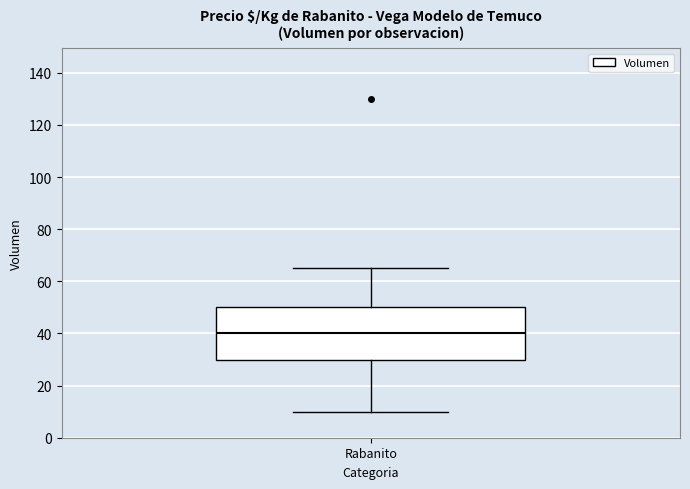

Where does the lower whisker of the box for Rabanito end on the y-axis? The values are not printed on the chart, so give them approximately, as read against the axis.

10